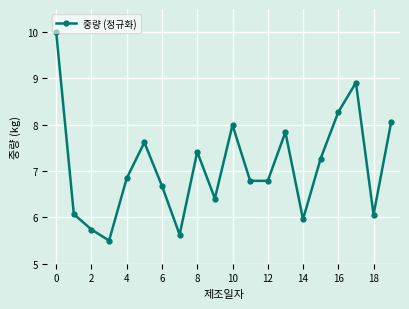

Reading left to right, transcribe all the data shown in this chart.

10.0	6.1	5.7	5.5	6.8	7.6	6.7	5.6	7.4	6.4	8.0	6.8	6.8	7.8	6.0	7.3	8.3	8.9	6.1	8.1